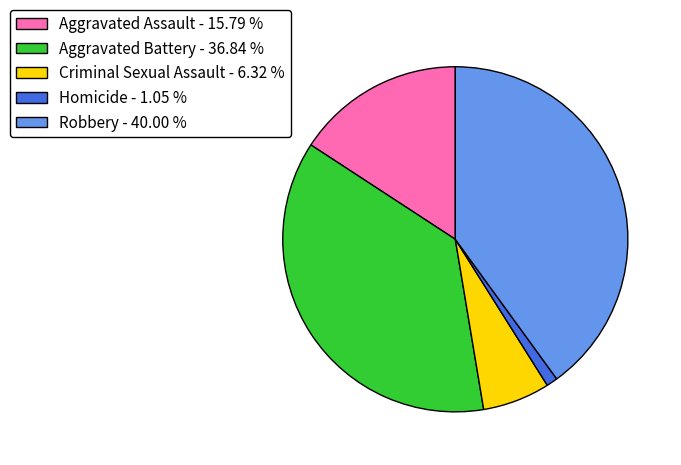

Combined, do Robbery - 40.00 % and Aggravated Assault - 15.79 % account for over 50%?

Yes